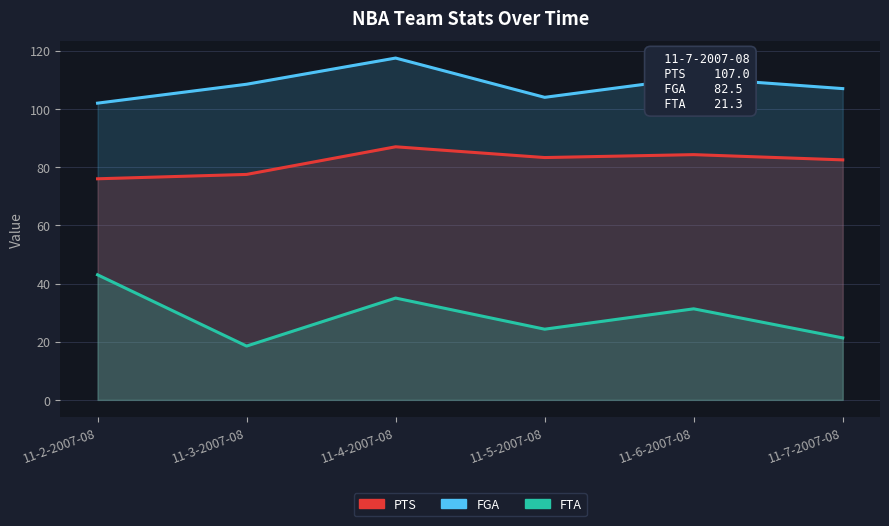

Which series has the largest range (max minus min)?

FTA